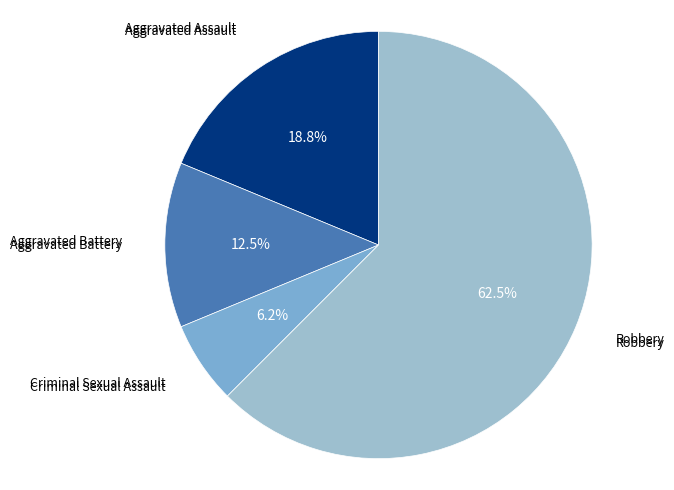

How many segments does this pie chart have?

4